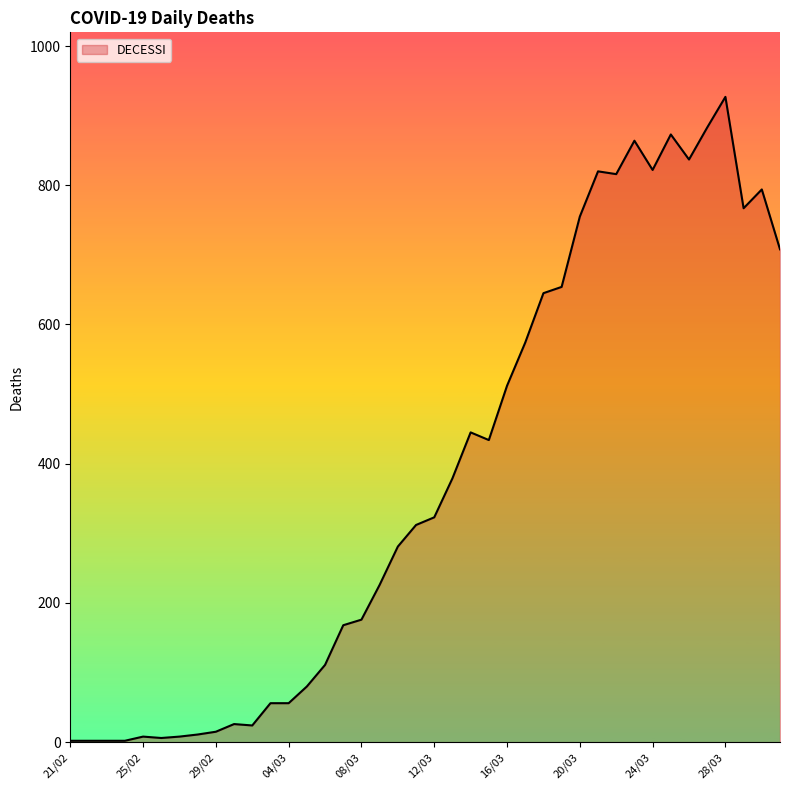

Does the chart display data point markers on the line(s)?

No